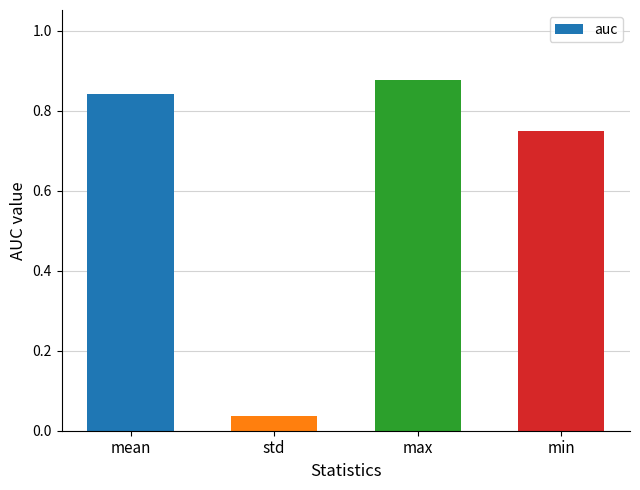

At which category does the chart reach its minimum across all series?

std